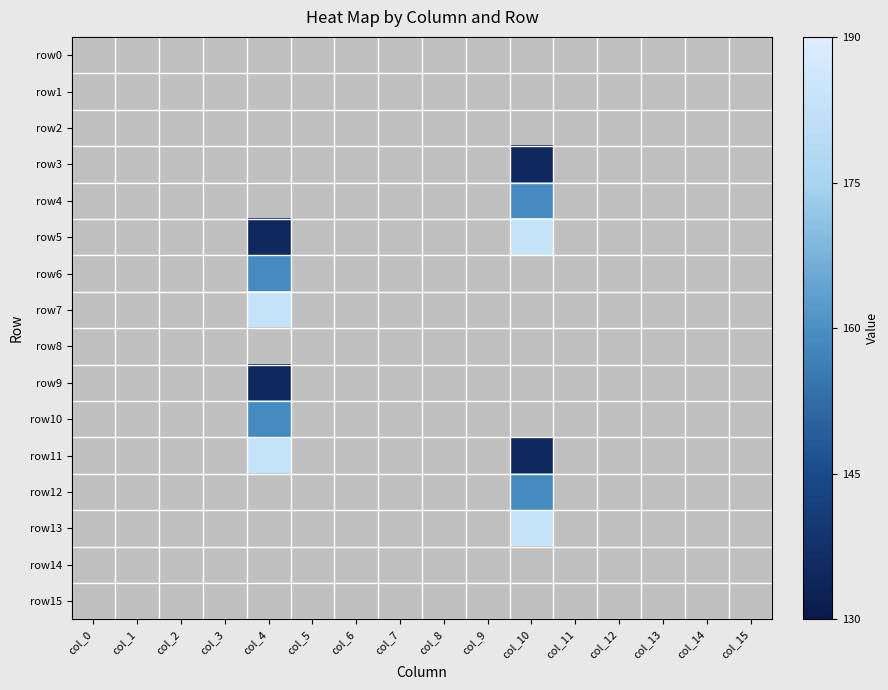

What is the smallest value displayed?

135.0